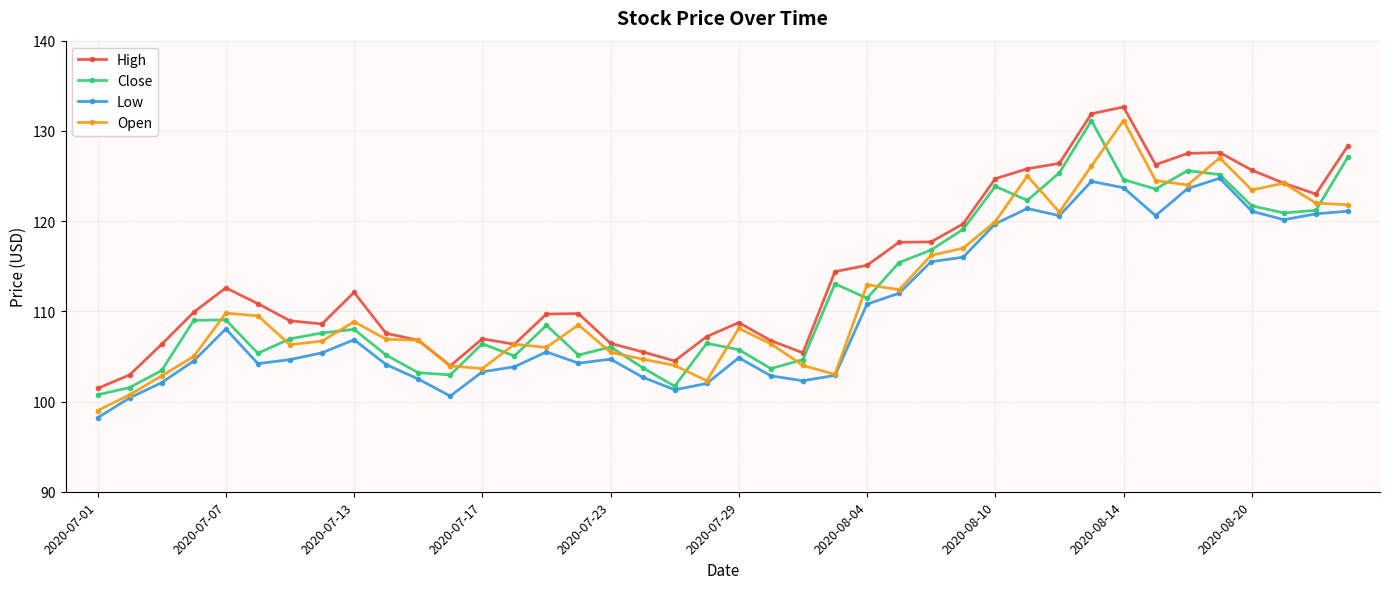

Which series has the largest total across all categories?

High